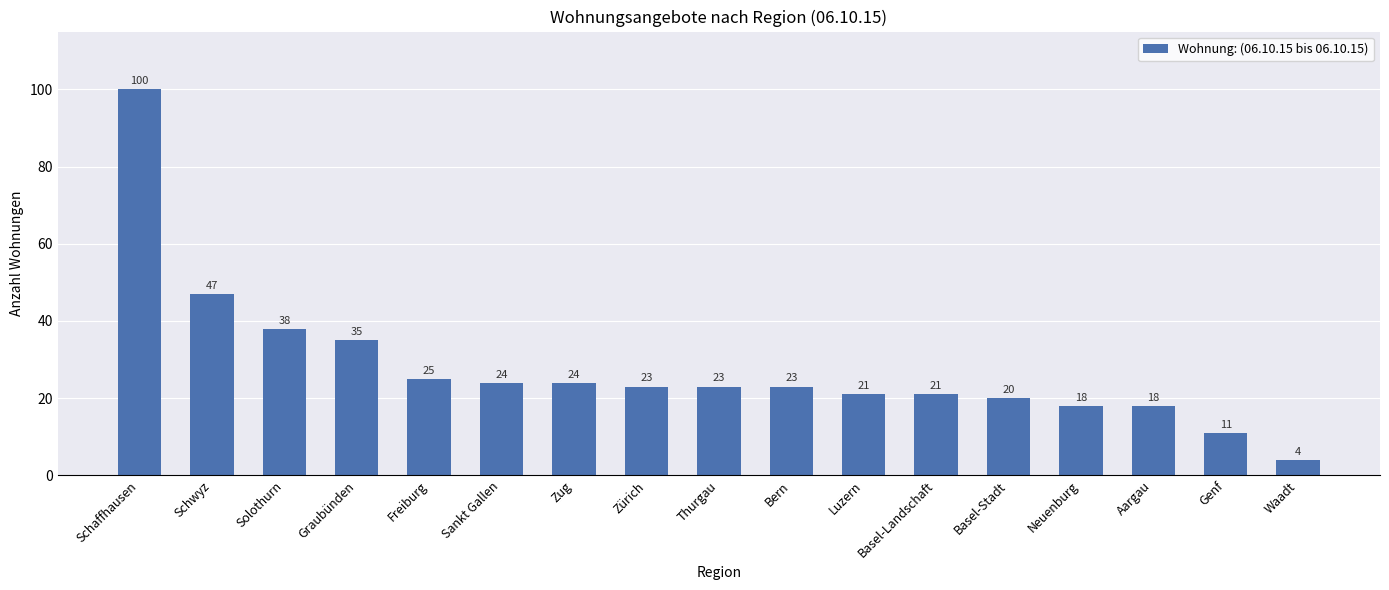

What is the label of the 13th bar from the right?

Freiburg